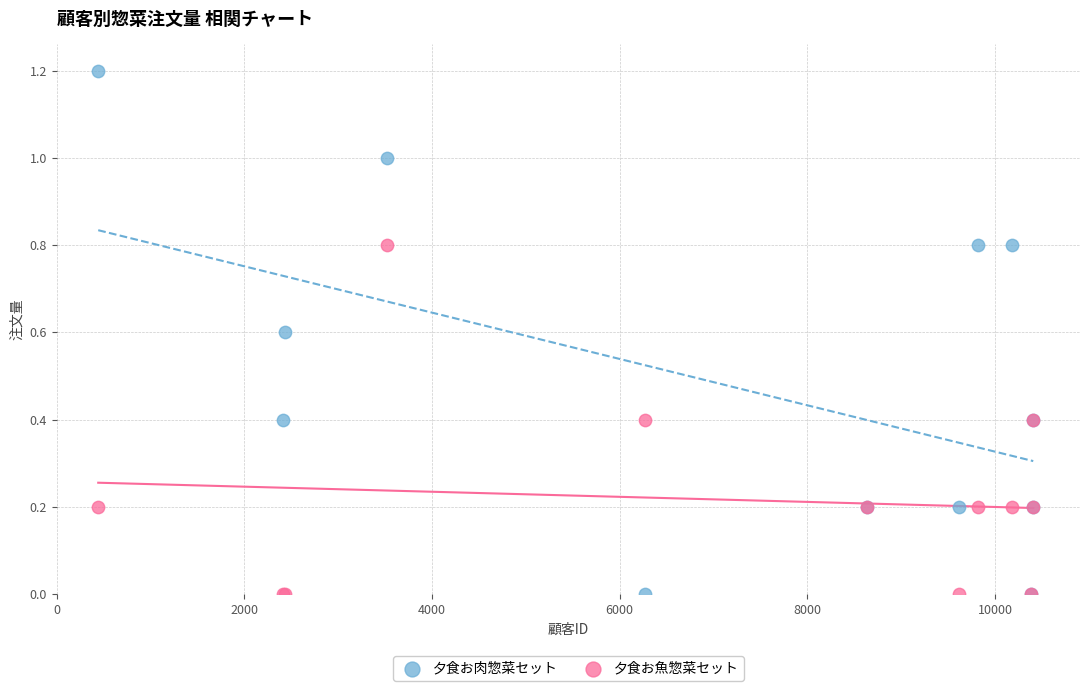

What is the X range (max minus min) for the scatter plot?

9965.0